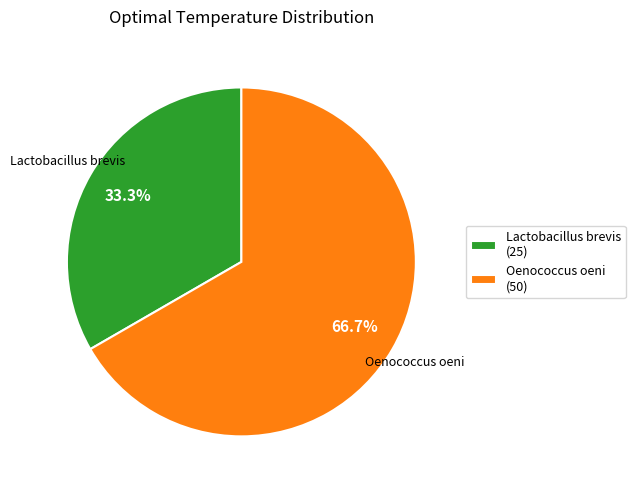

To the nearest percent, what is the difference between the Lactobacillus brevis and Oenococcus oeni slice percentages?

33%